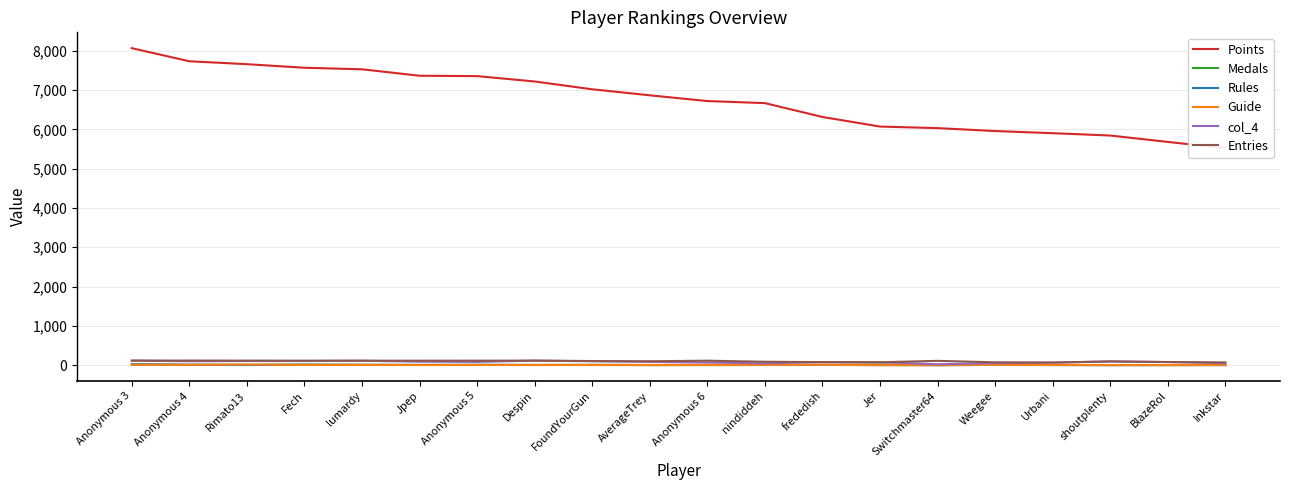

Which category has the lowest value in the Medals series?

Anonymous 6